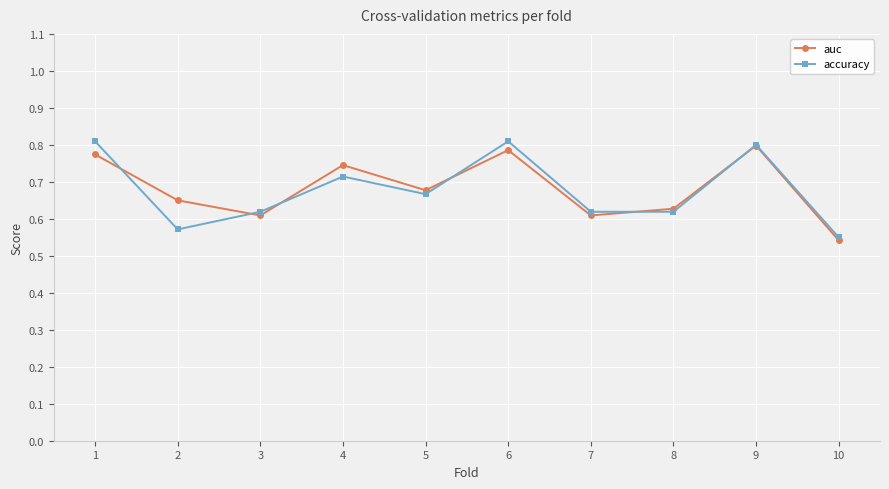

What are all the series names shown in the legend?

auc, accuracy